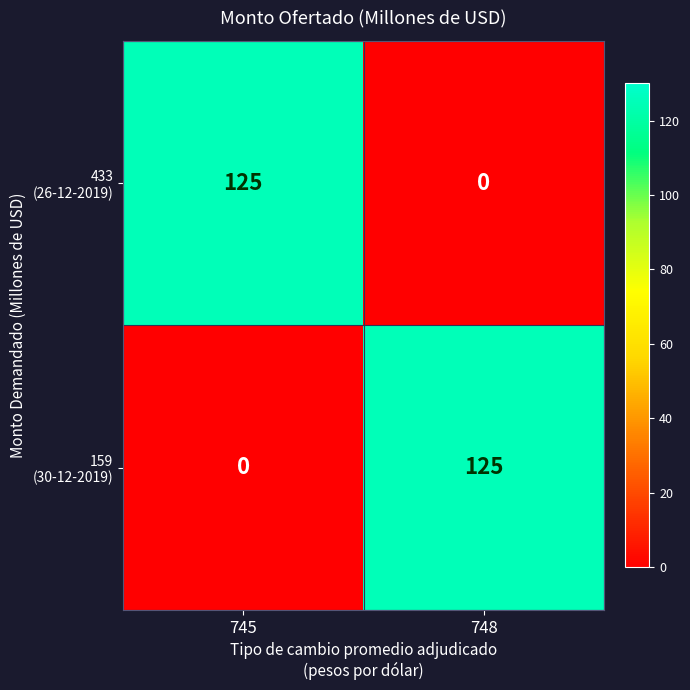

What is the spread (max minus min) of values at 748?

125